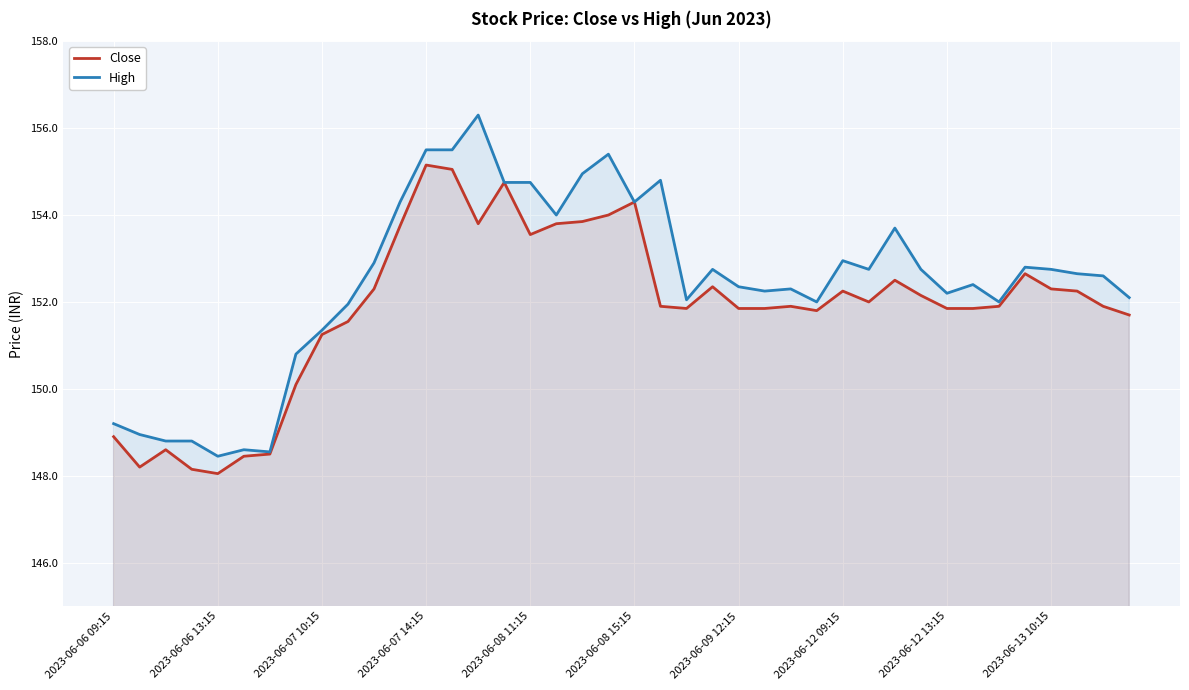

Where does the Close series first go above 151?

2023-06-07 10:15